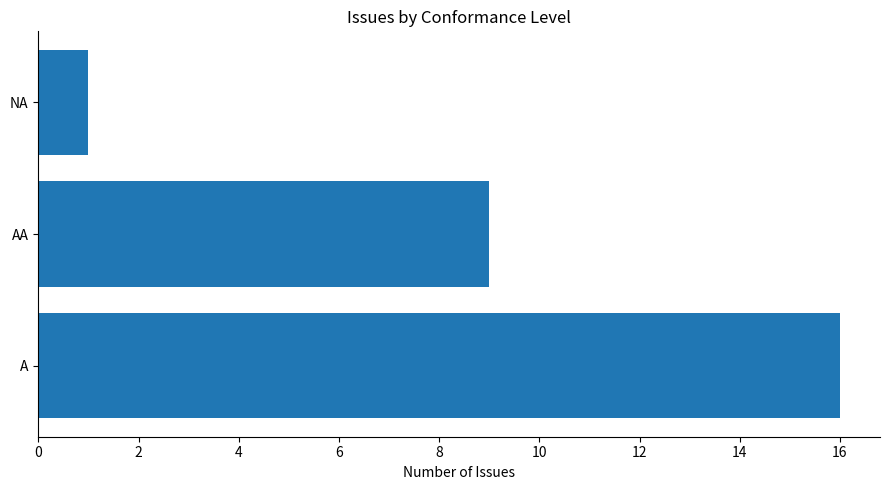

What is the average value?

9